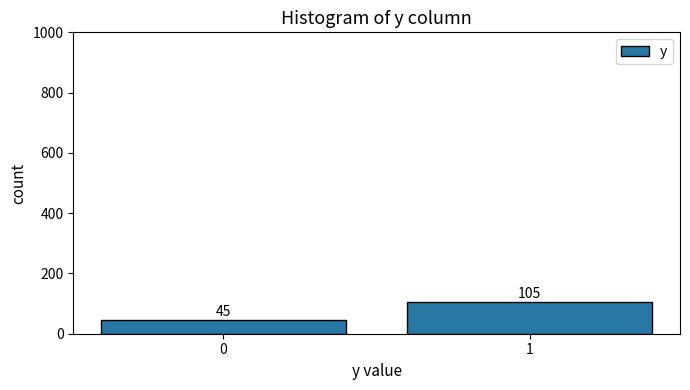

Reading right to left, what are all the values shown in this chart?

1=105	0=45